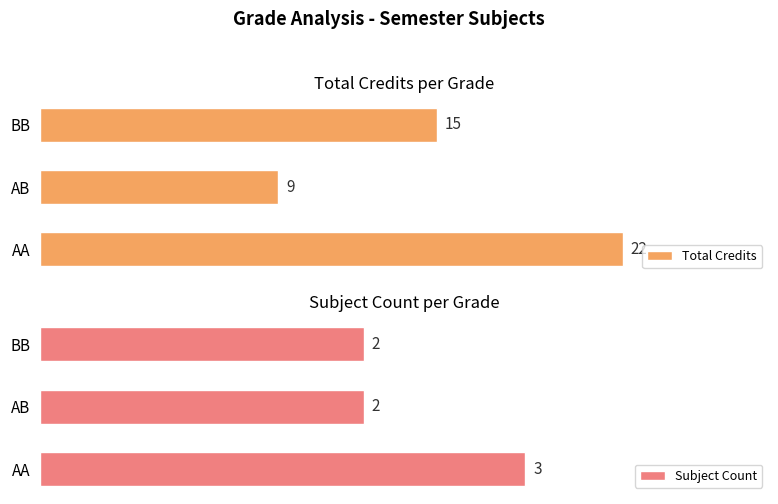

What is the value of the Subject Count bar at the 2nd from the left?

2